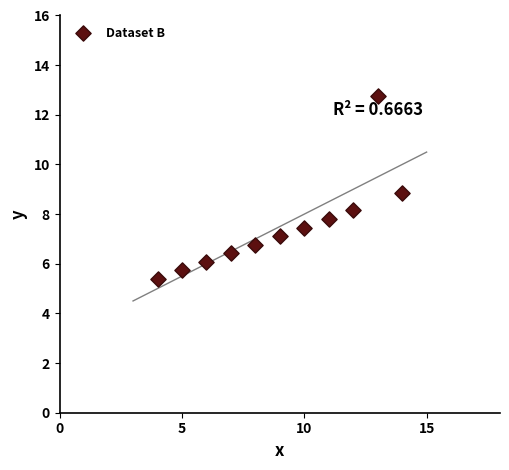

What is the average Y value?

7.5